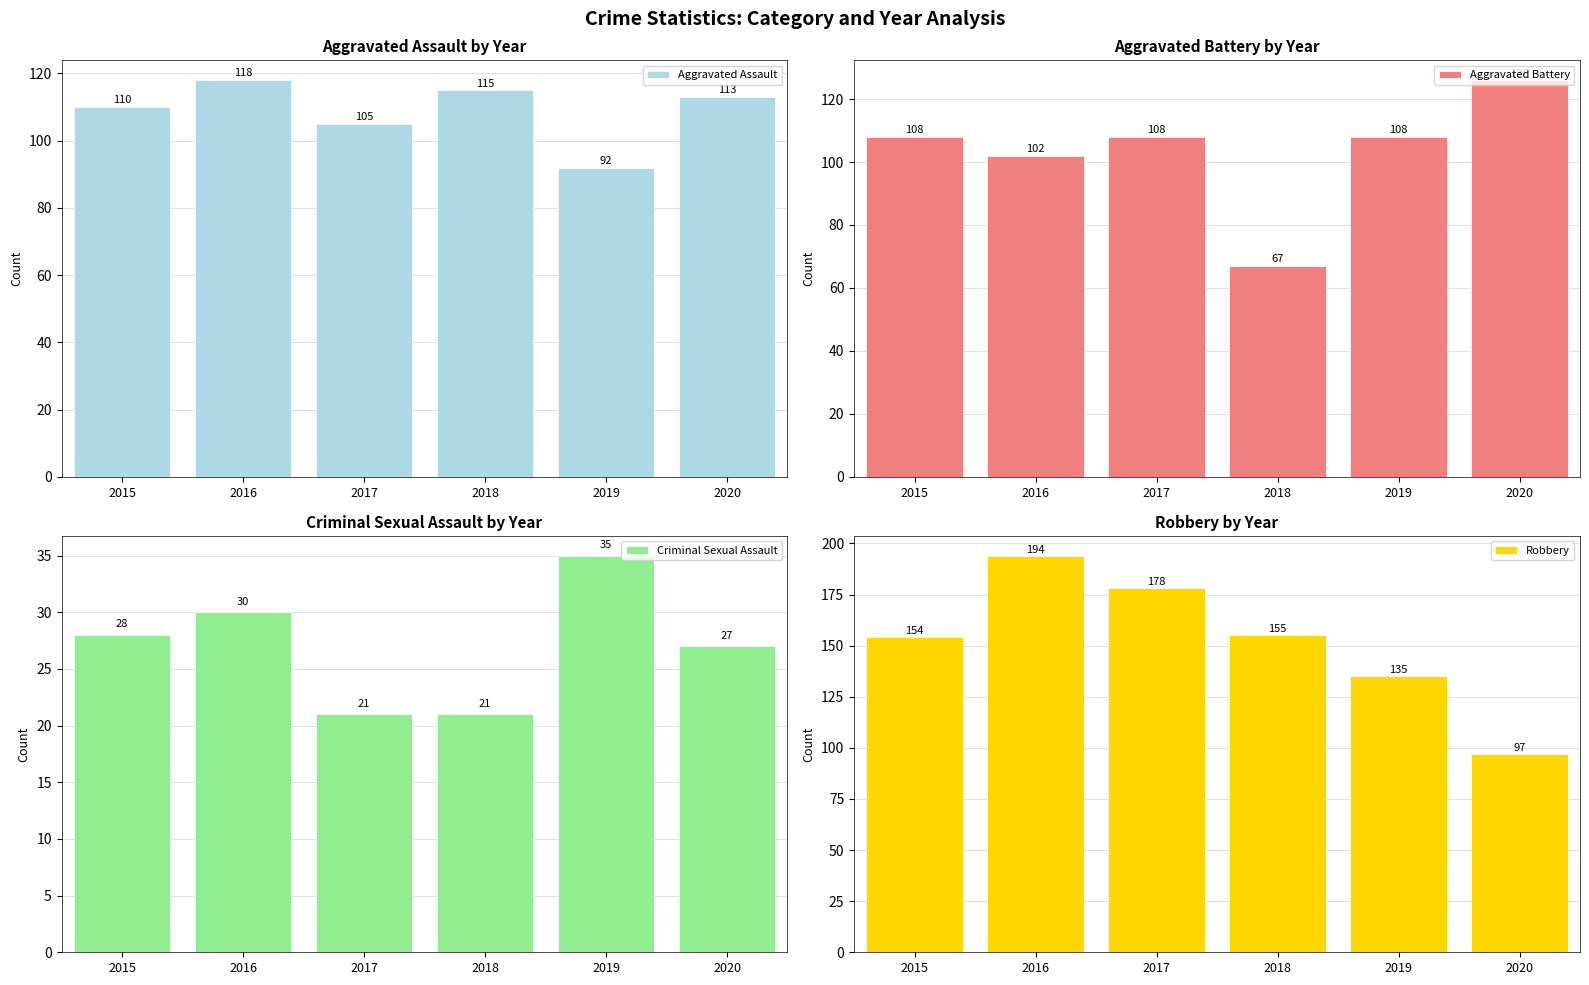

How many groups of bars are there?

6